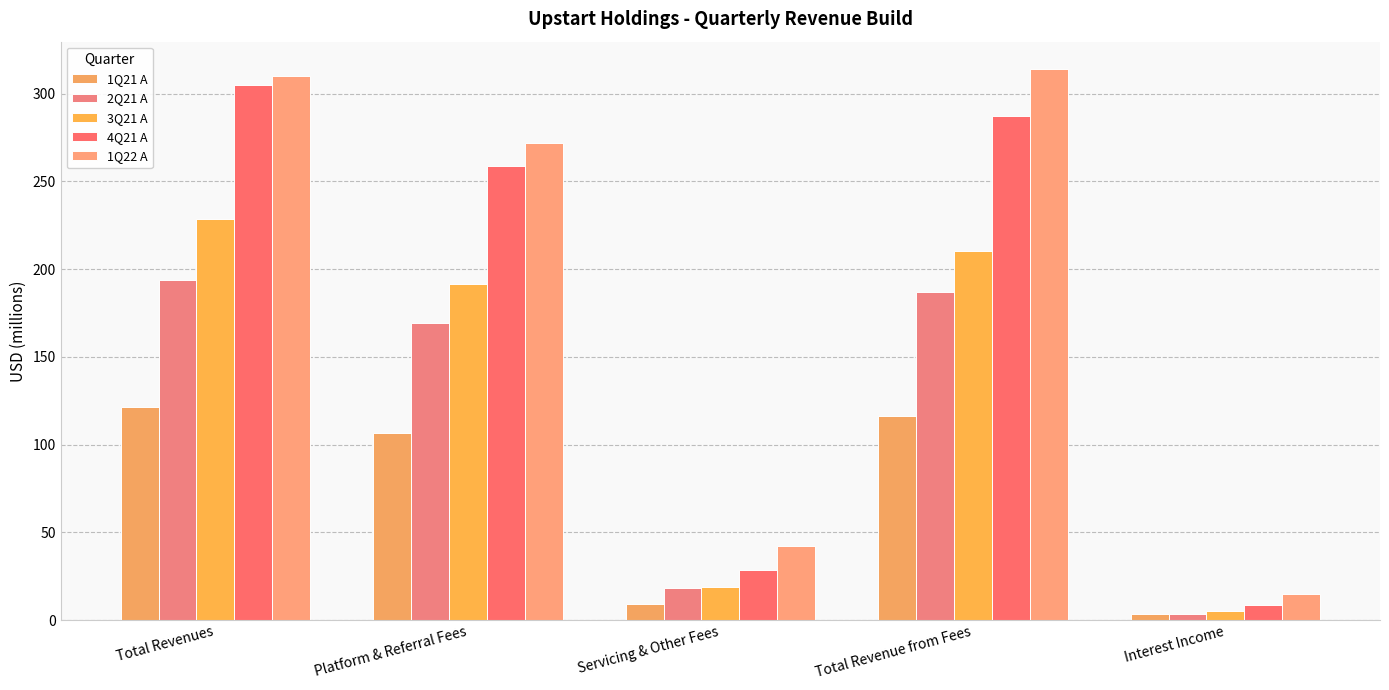

What value does the 1Q21 A series have at Interest Income?

3.4